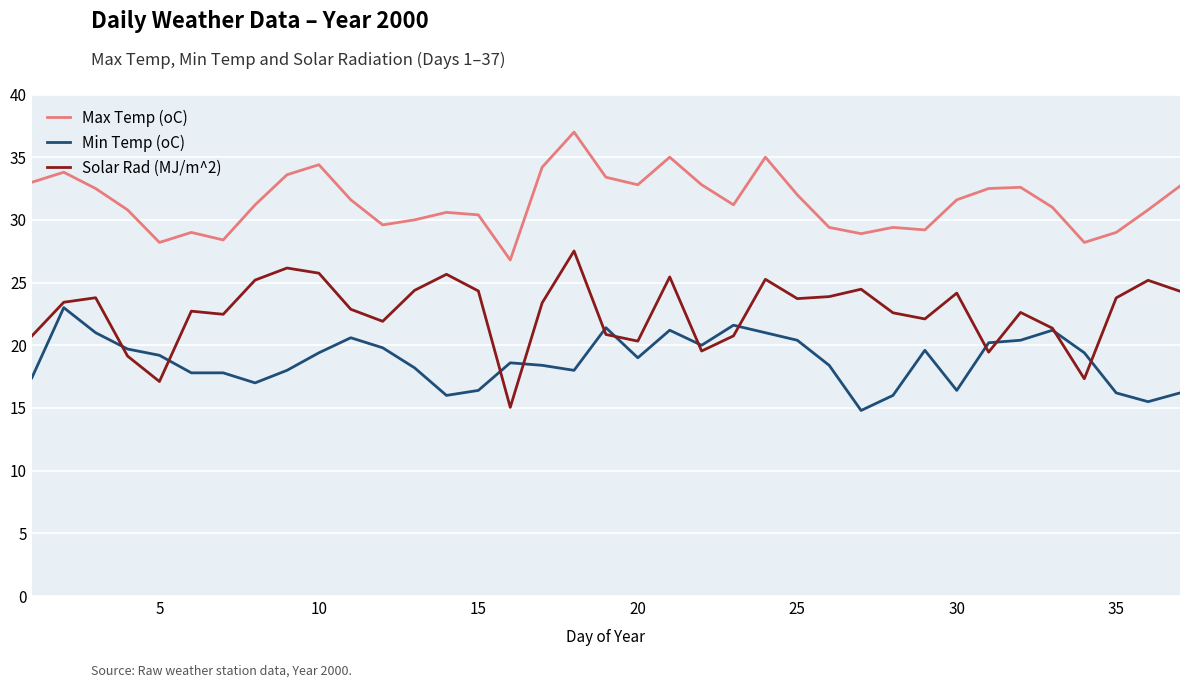

What is the smallest value displayed?

14.8